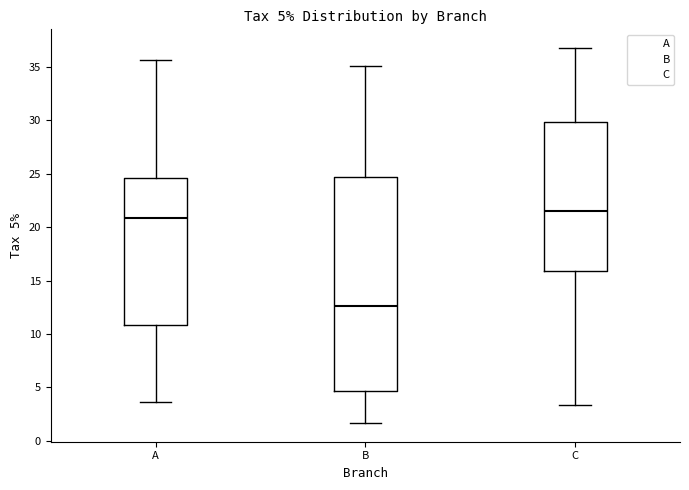

Which box has the highest median line?

C